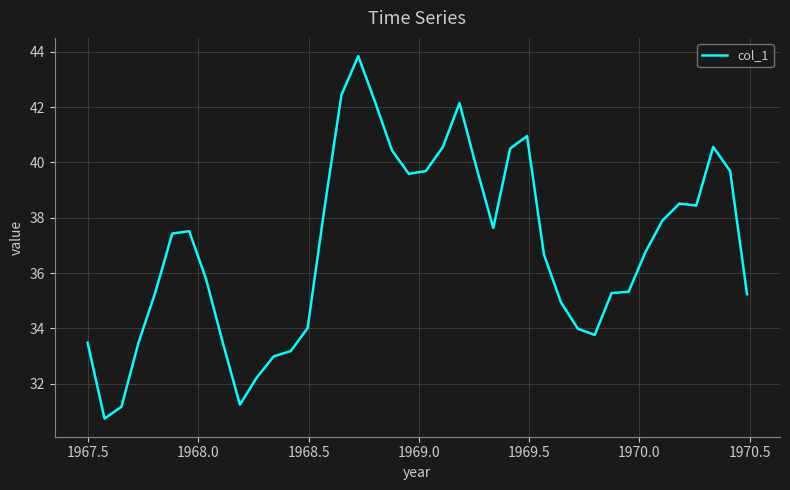

What is the maximum value shown in the chart?

43.8